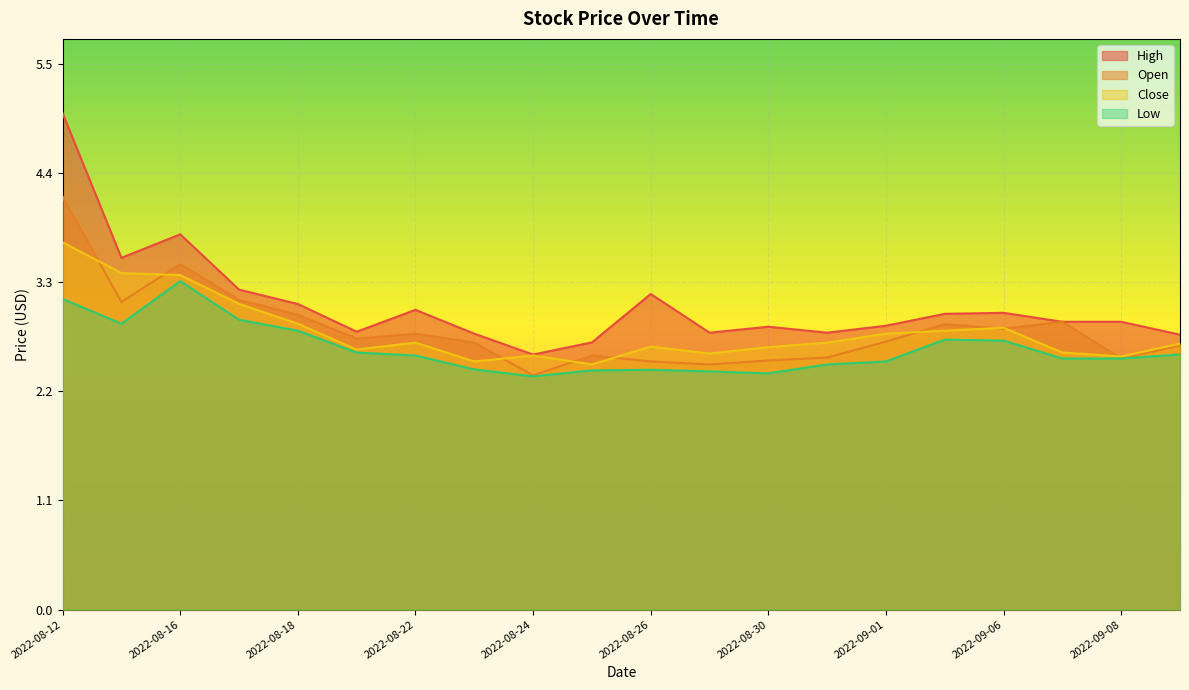

What is the highest value of the Open series?

4.2